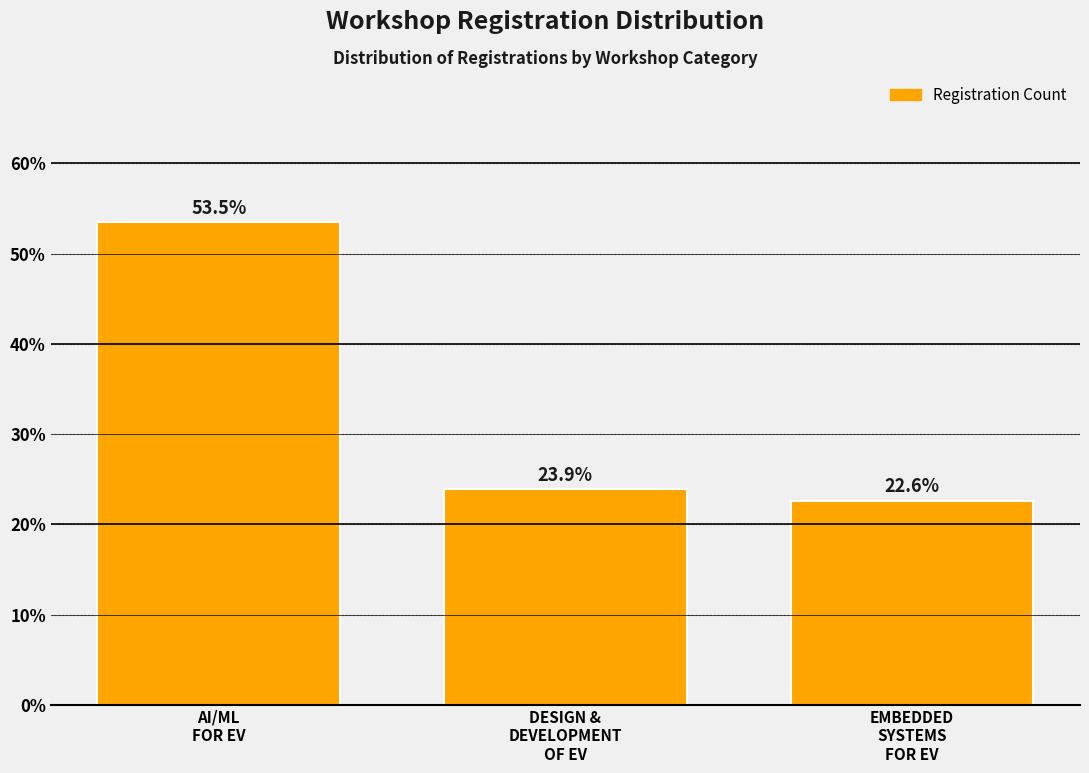

Reading left to right, list all the values displayed in this chart.

53.5	23.9	22.6